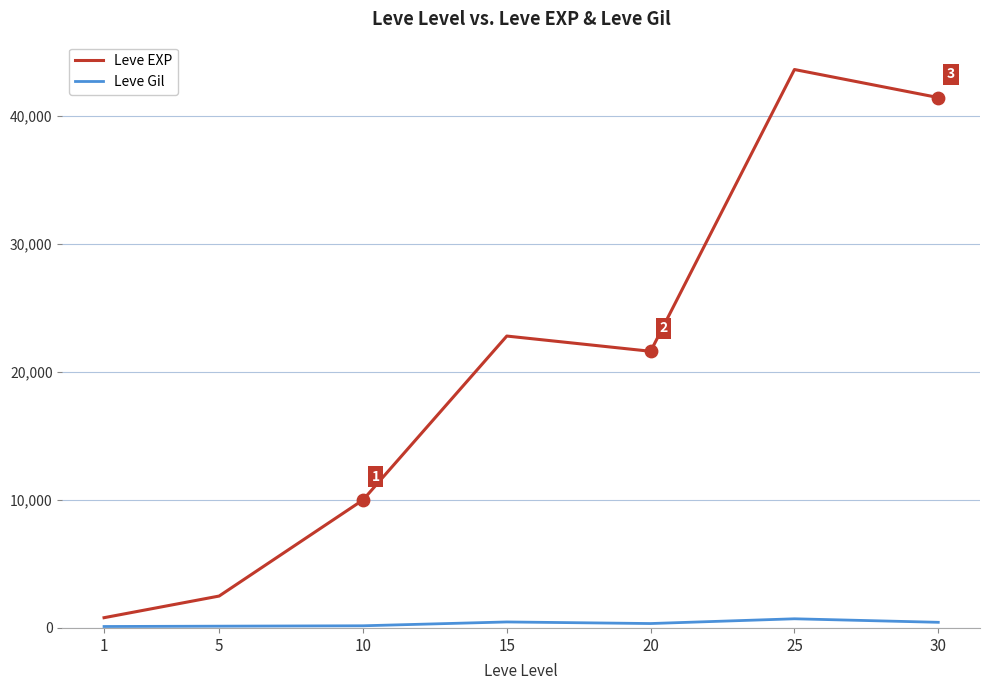

What is the total value across all series at 30?

41850